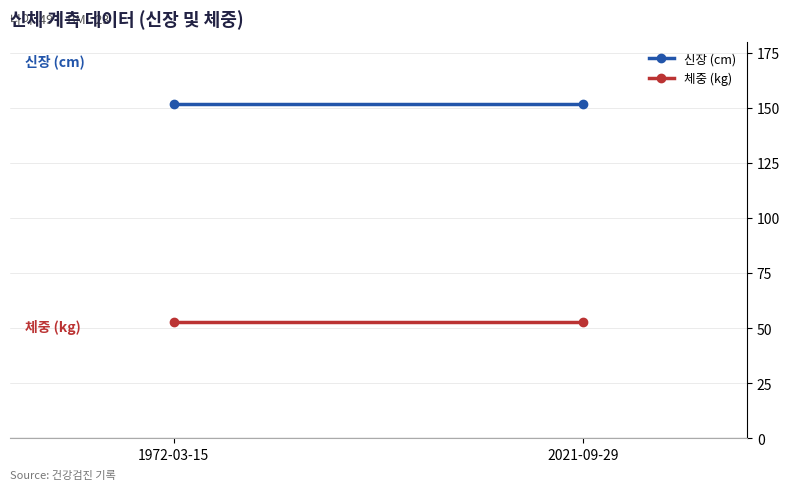

True or false: 신장 (cm) has a value of 151.5 at 1972-03-15.

True